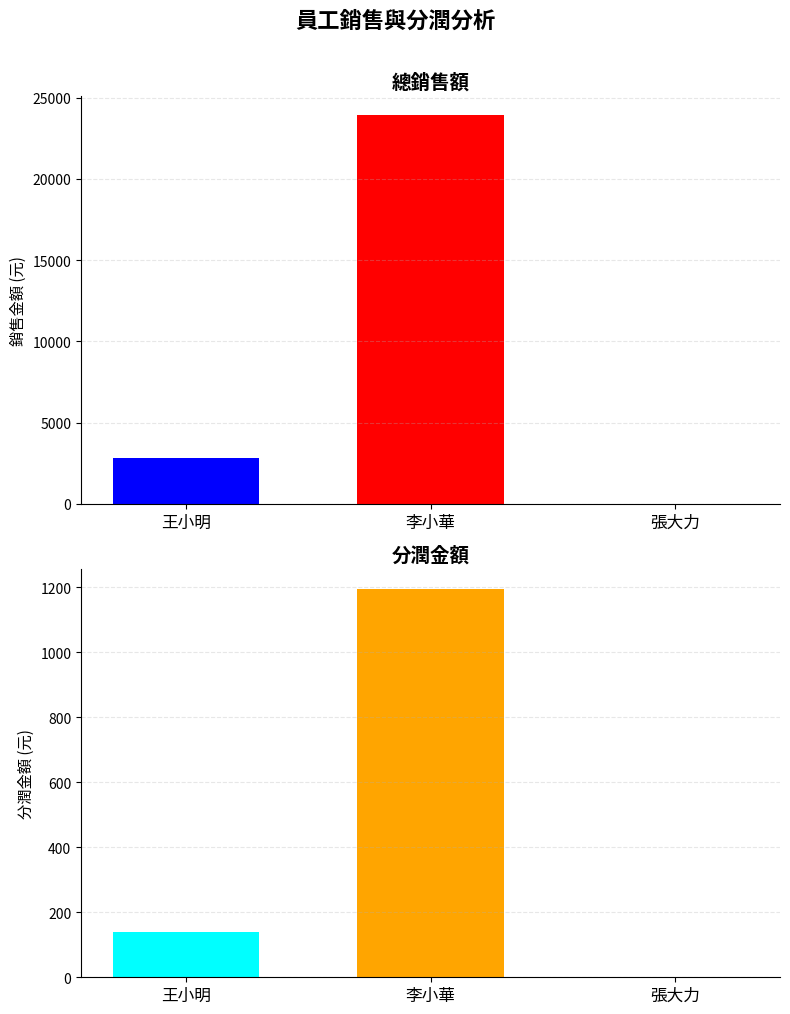

Is the value of 分潤金額 at 王小明 greater than the value of 總銷售額 at 張大力?

Yes